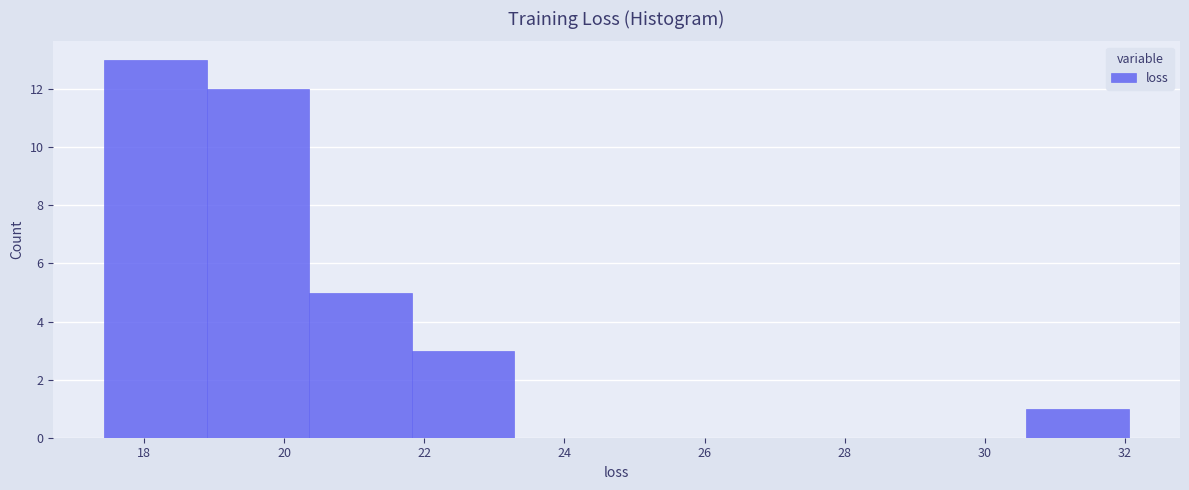

Over which range of the x-axis is the bar tallest?

17.4 to 18.8